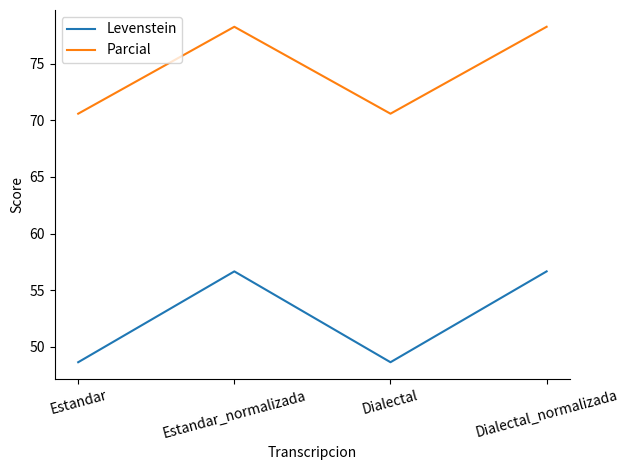

What is the highest value of the Levenstein series?

56.7